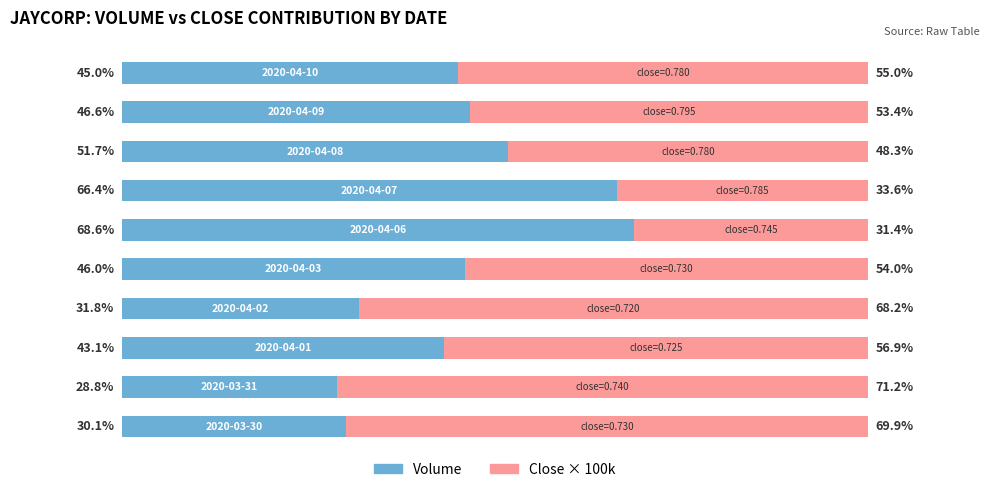

Reading left to right, extract all data points from this chart.

Male: 0=30.1	1=28.8	2=43.1	3=31.8	4=46.0	5=68.6	6=66.4	7=51.7	8=46.6	9=45.0
Female: 0=69.9	1=71.2	2=56.9	3=68.2	4=54.0	5=31.4	6=33.6	7=48.3	8=53.4	9=55.0